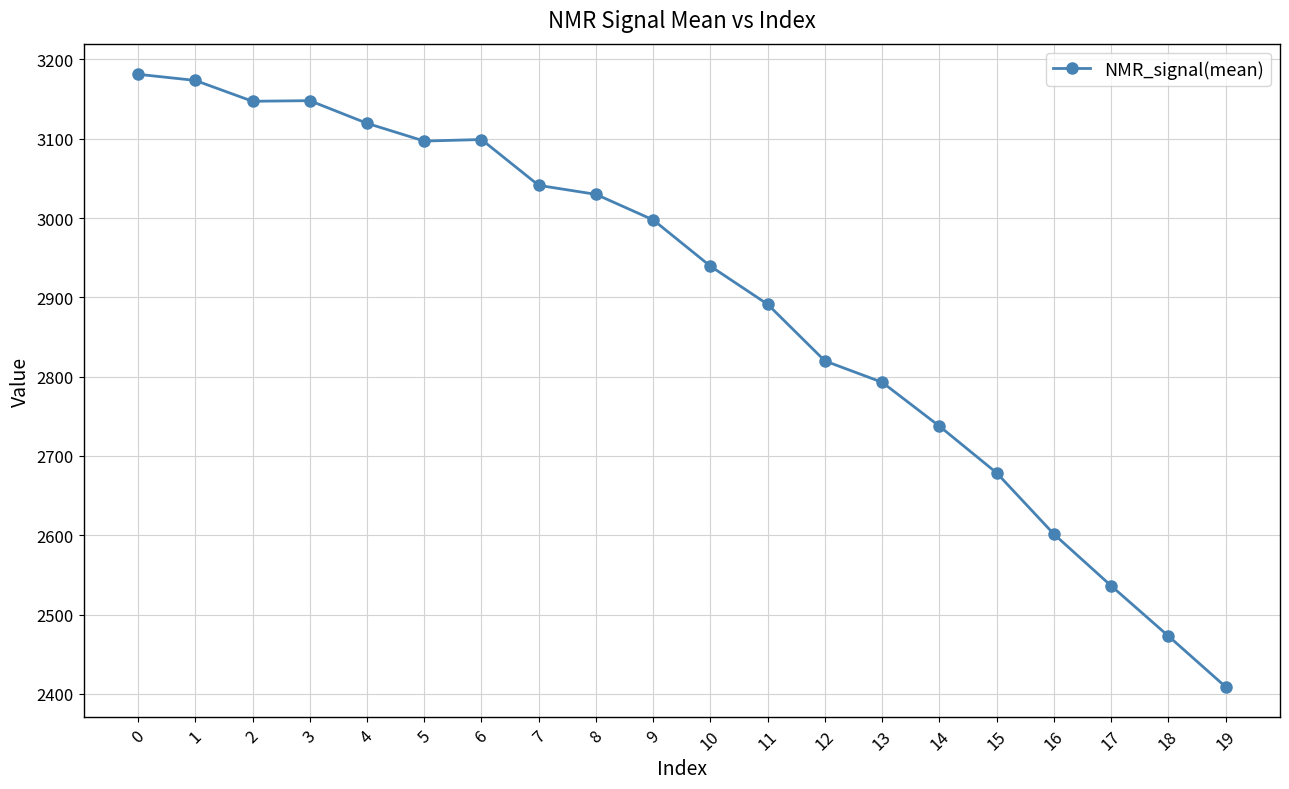

True or false: the data shows 2891.2 at 11.

True